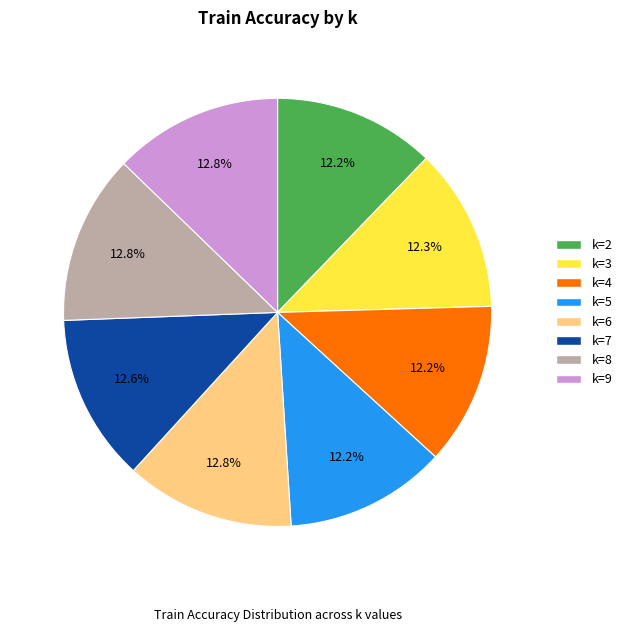

How many slices are in this pie chart?

8